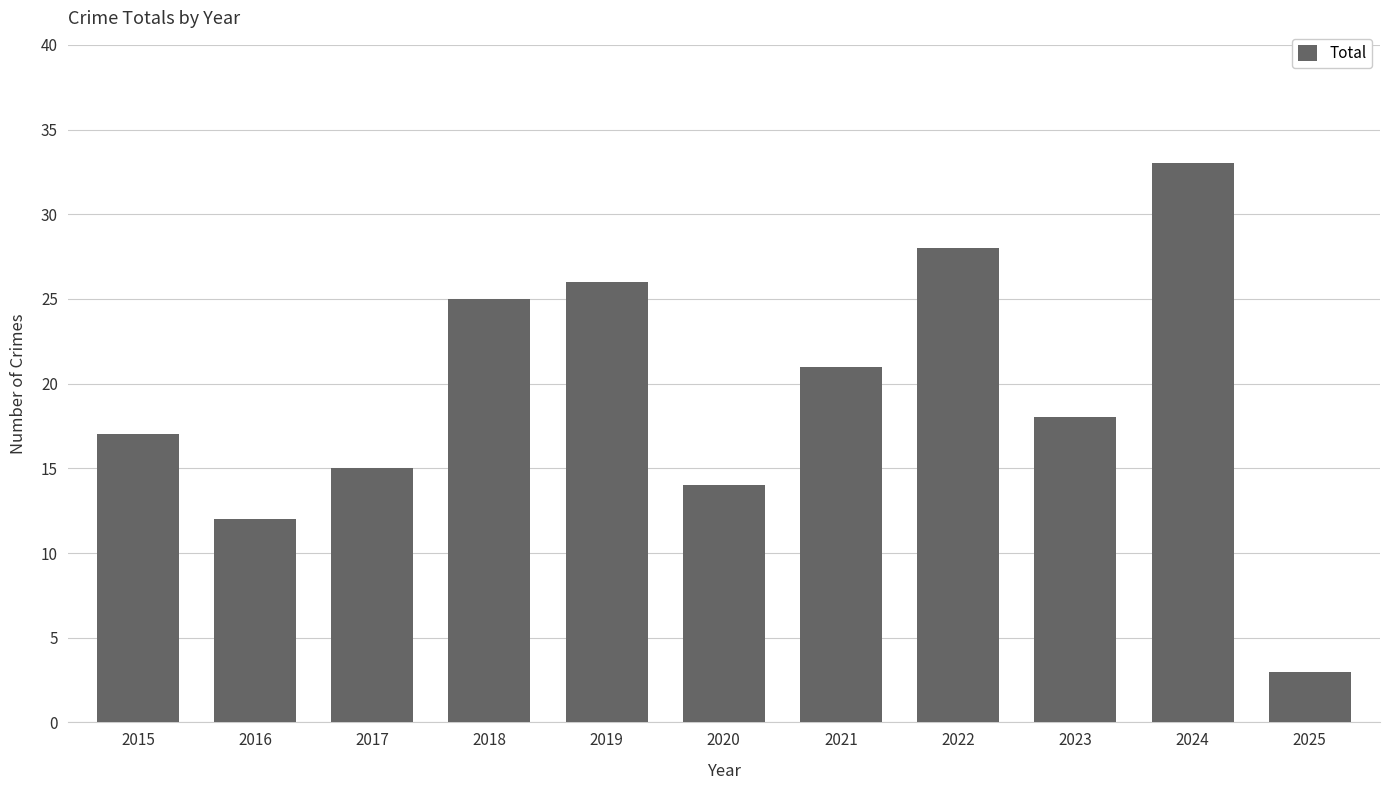

The value at 2021 is 14. True or false?

False